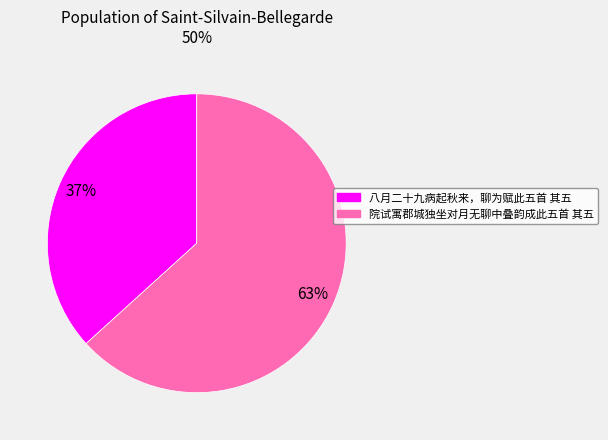

True or false: 院试寓郡城独坐对月无聊中叠韵成此五首 其五 accounts for 56% of the total.

False